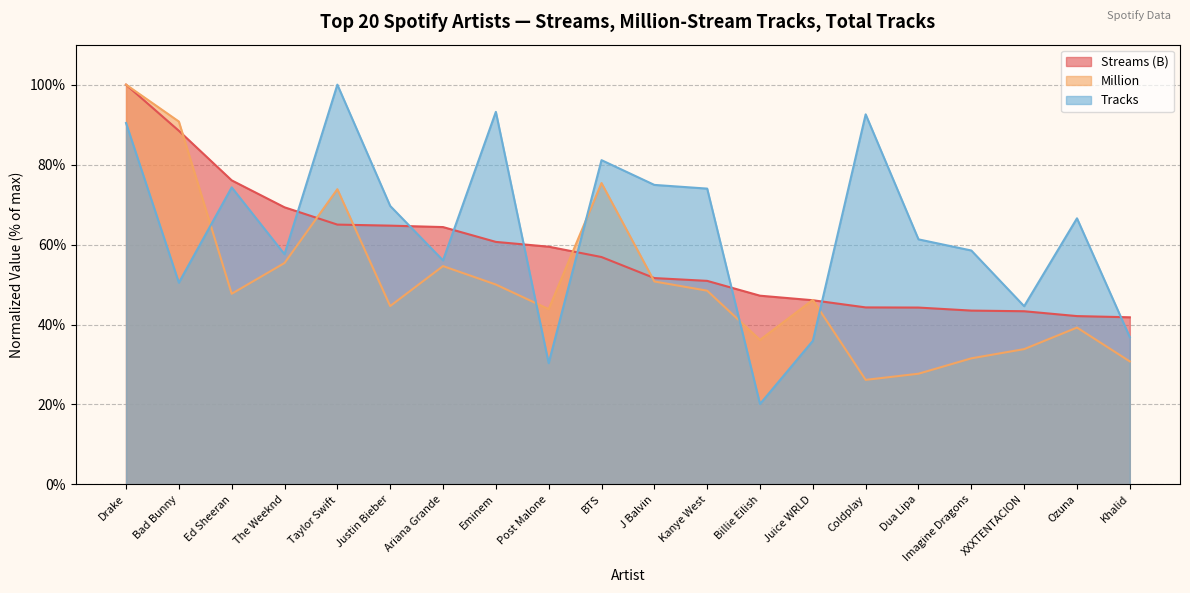

Does the chart have visible grid lines?

Yes